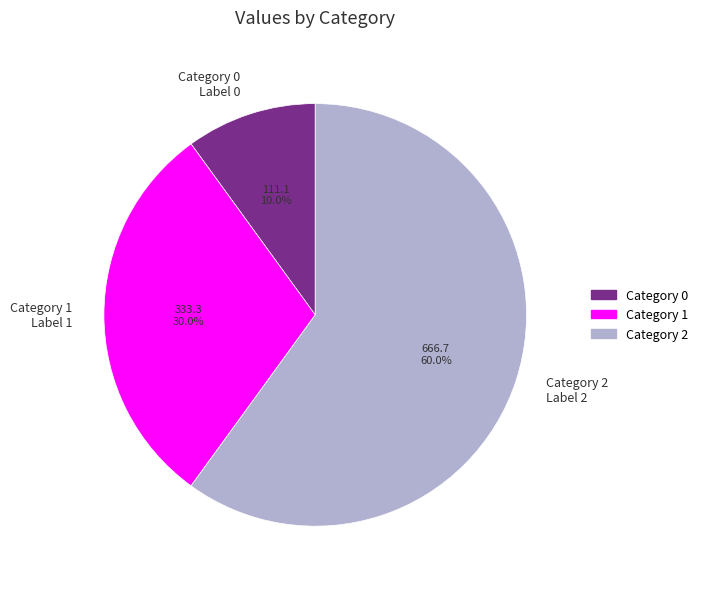

How many slices are in this pie chart?

3